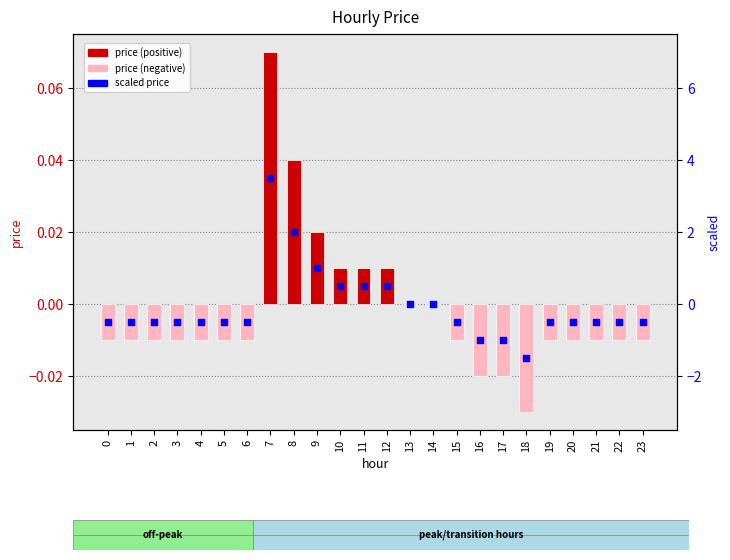

Which series contains the highest Y value?

scaled price